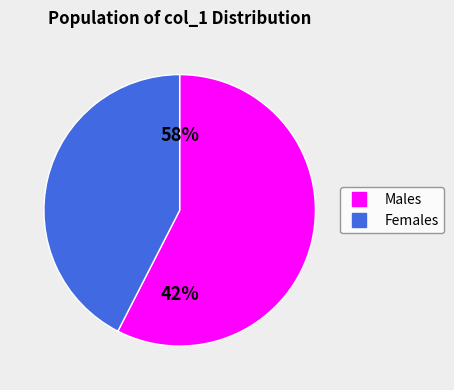

Does any single category account for the majority?

Yes